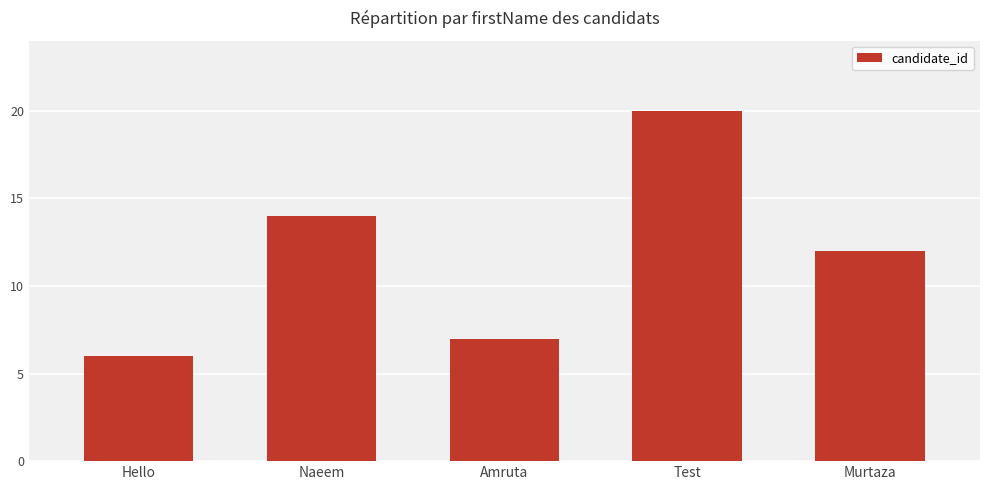

What is the label of the 1st bar from the right?

Murtaza